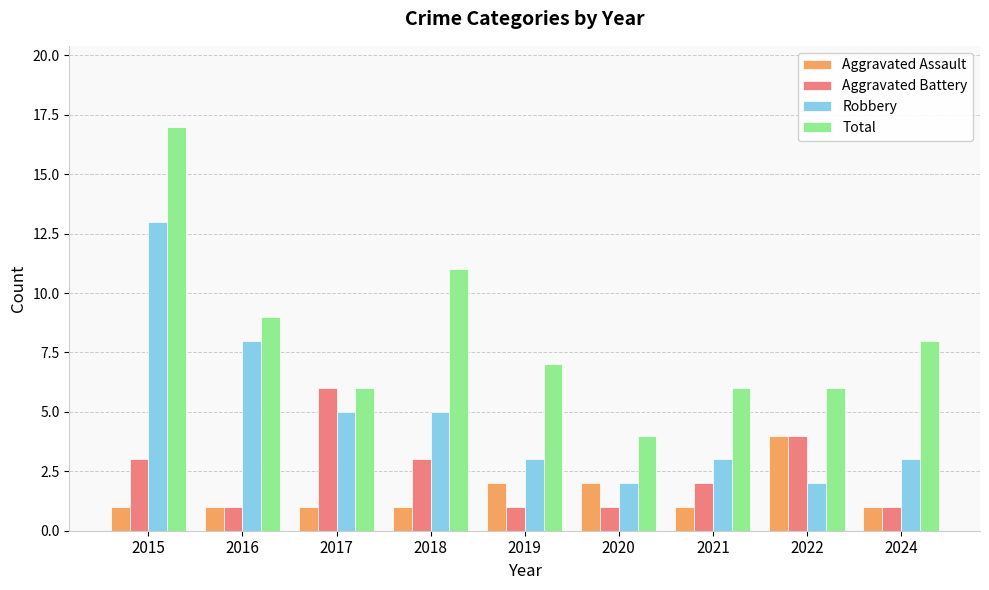

What is the minimum value shown in the chart?

1